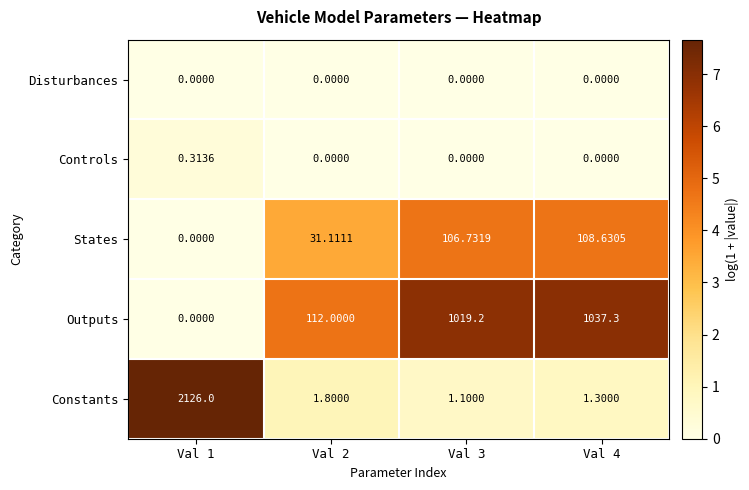

Which series has the widest spread of values?

Constants